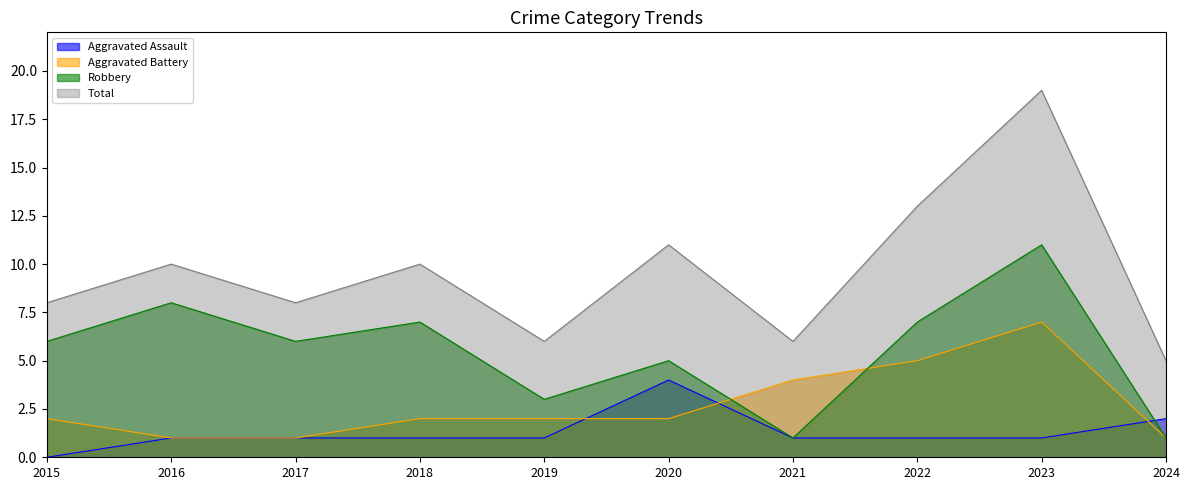

What is the sum of all Total values?

96